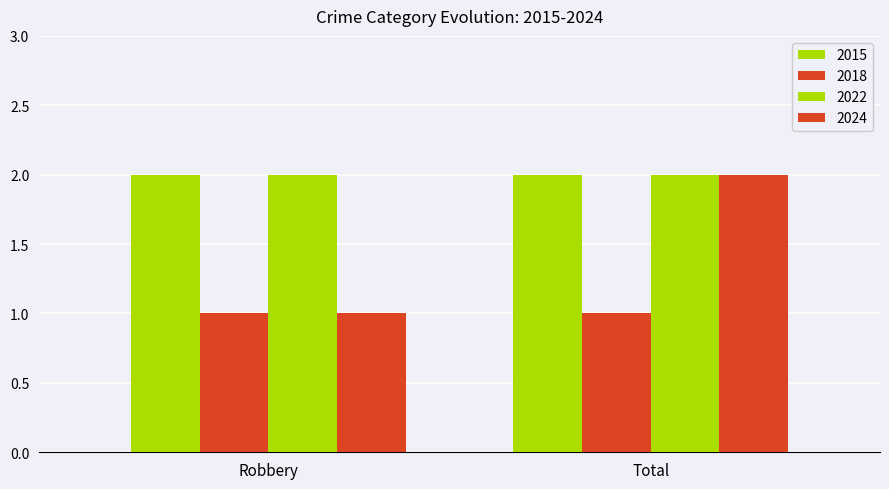

What is the label of the 1st bar from the right?

Total